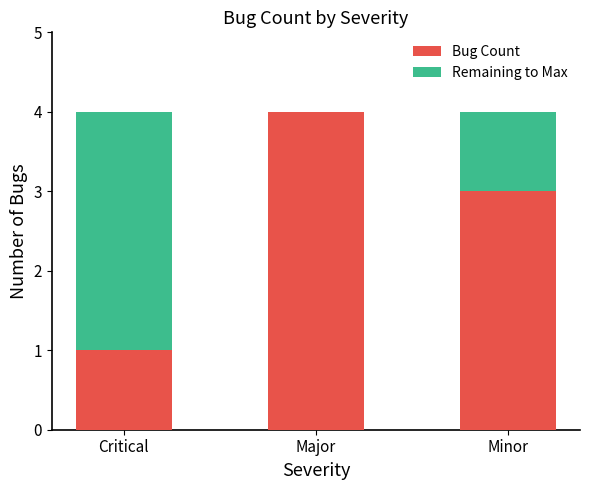

What value does the Bug Count series have at Major?

4